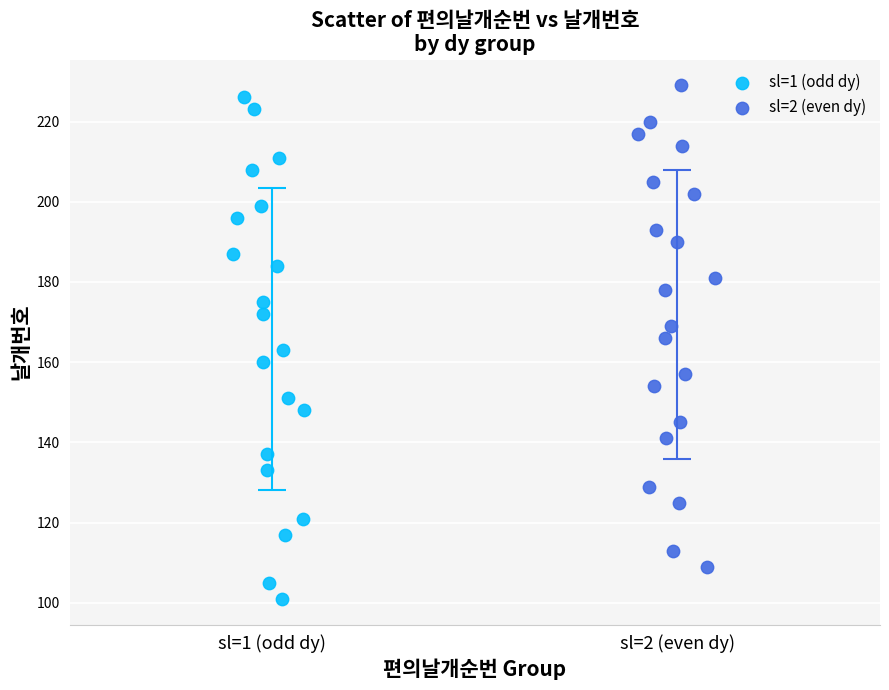

Which series has the widest spread of Y values?

sl=1 (odd dy)